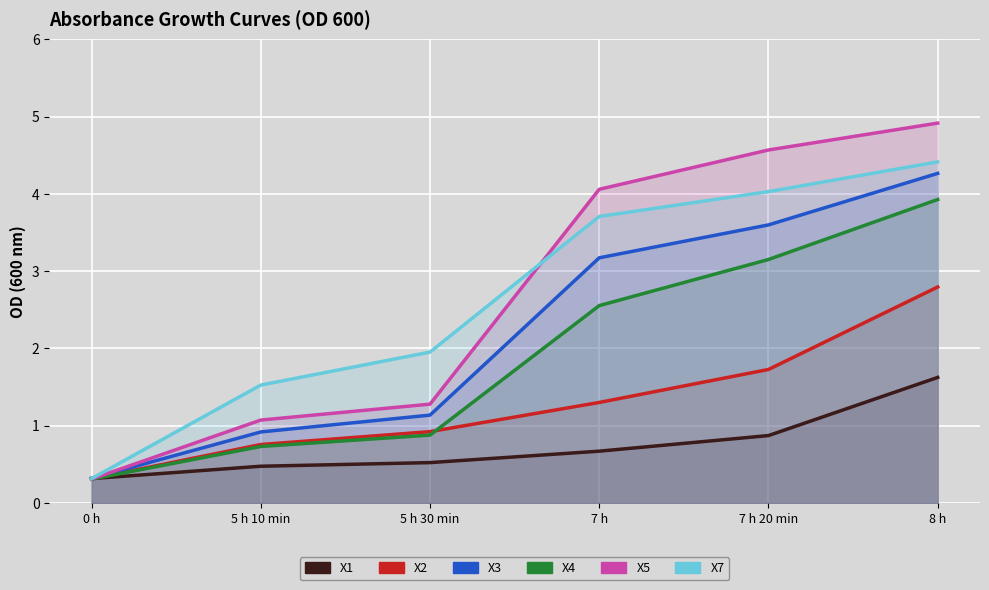

How many intersections are there between Sample X2 and Sample X5?

1